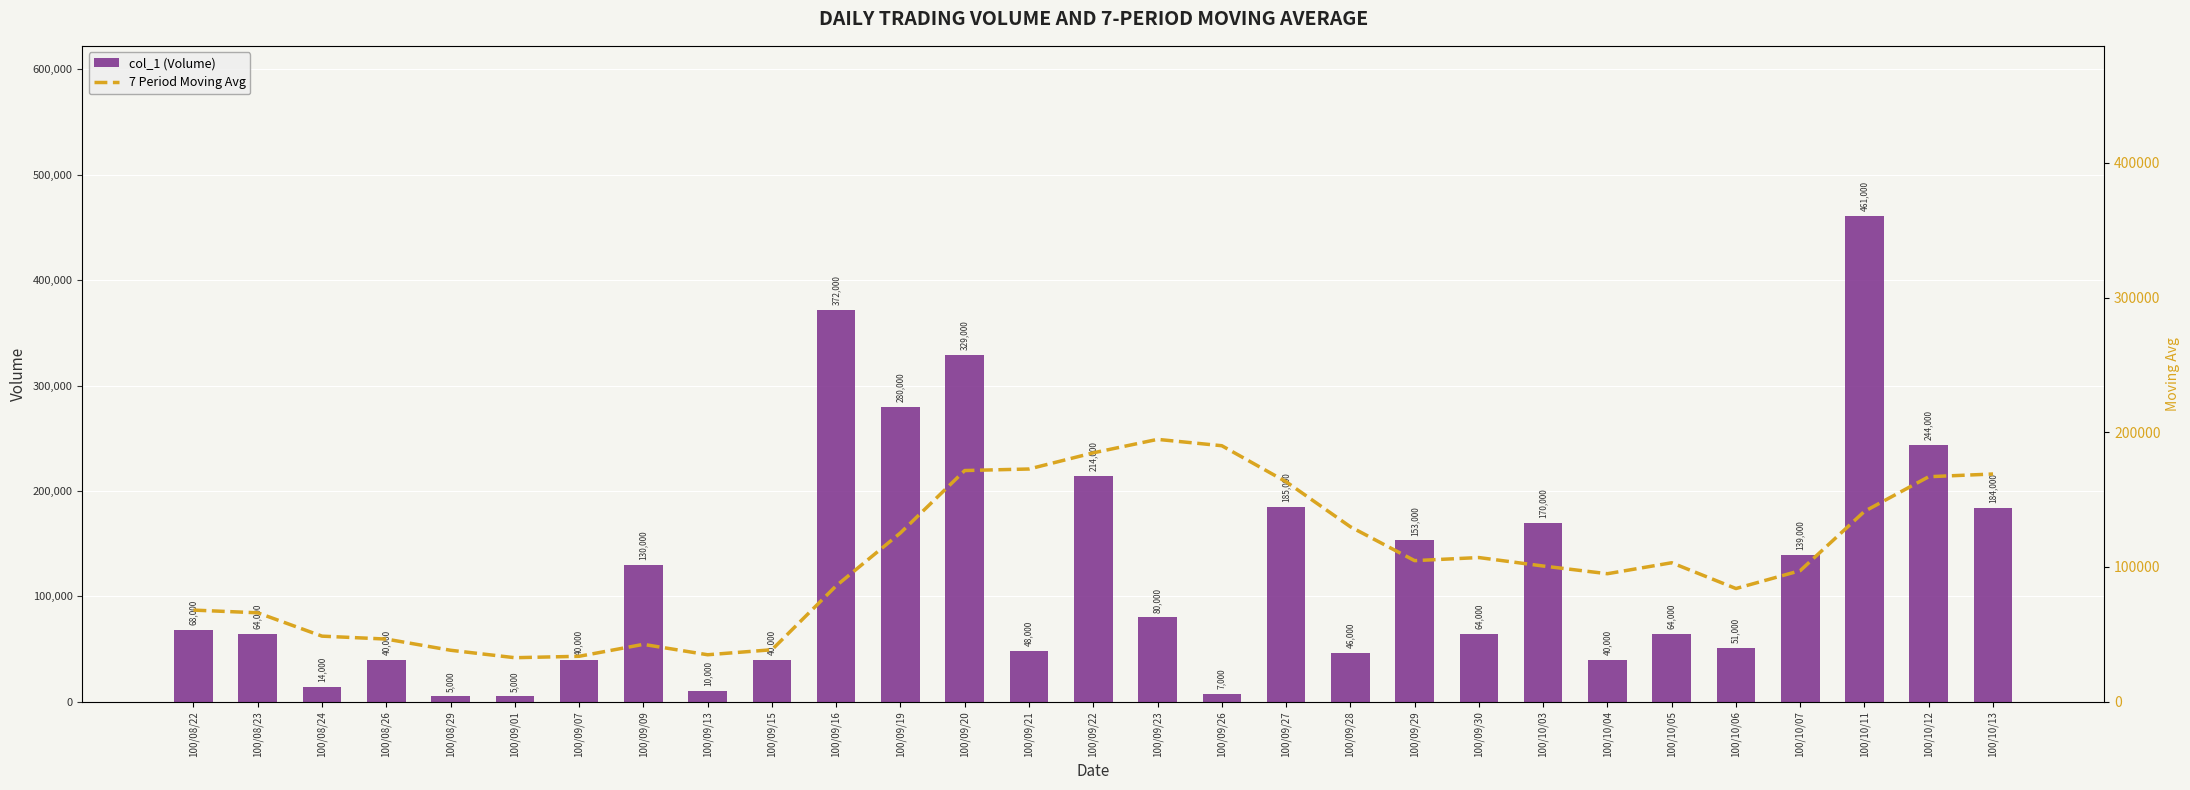

What is the sum of the col_1 (Volume) values at 100/09/19 and 100/09/26?

287000